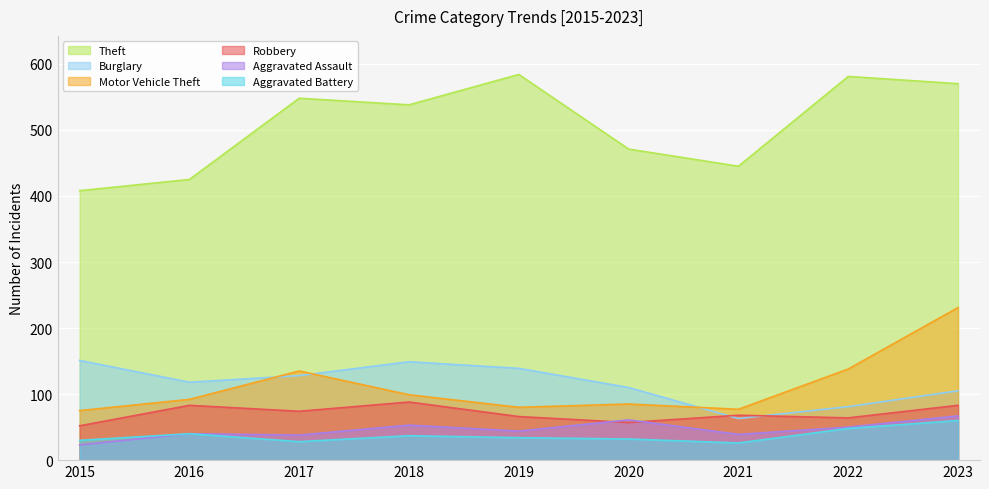

At which category is the sum across all series the highest?

2023